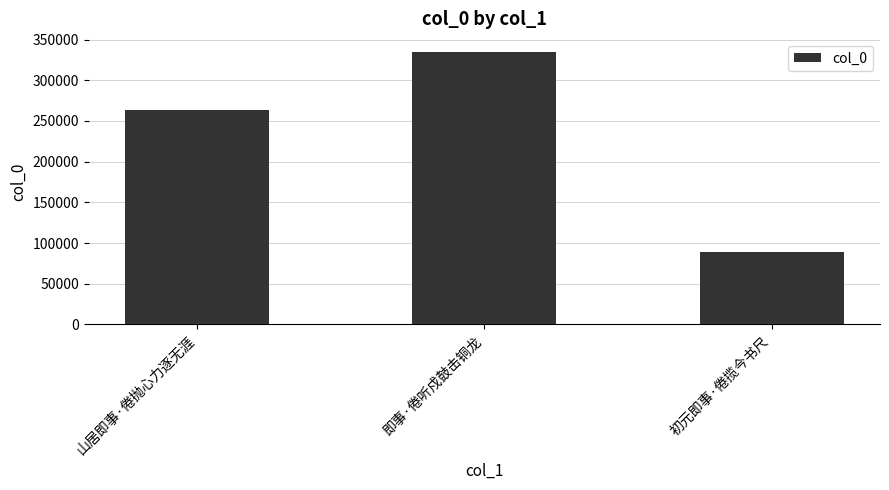

What is the difference between the values at 初元即事·倦揽今书尺 and 即事·倦听戍鼓击铜龙?

245704